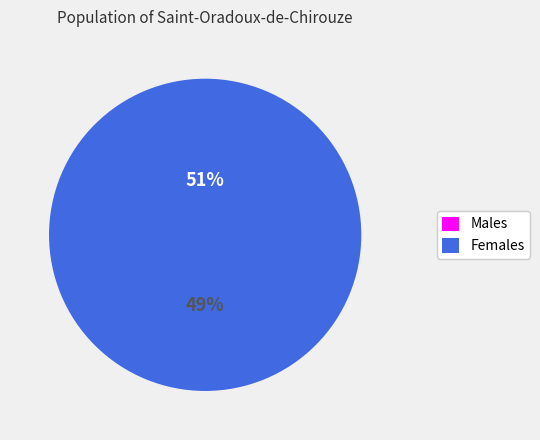

Does any single category account for the majority?

Yes